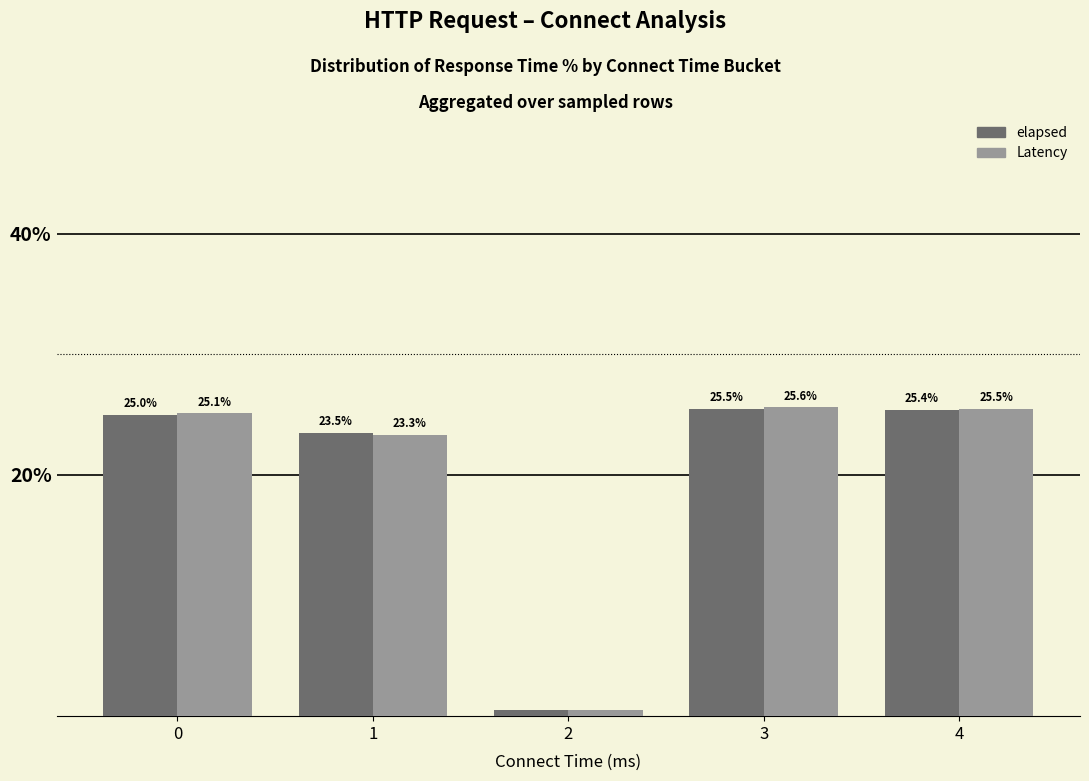

What is the approximate value of Latency at 2?

0.5